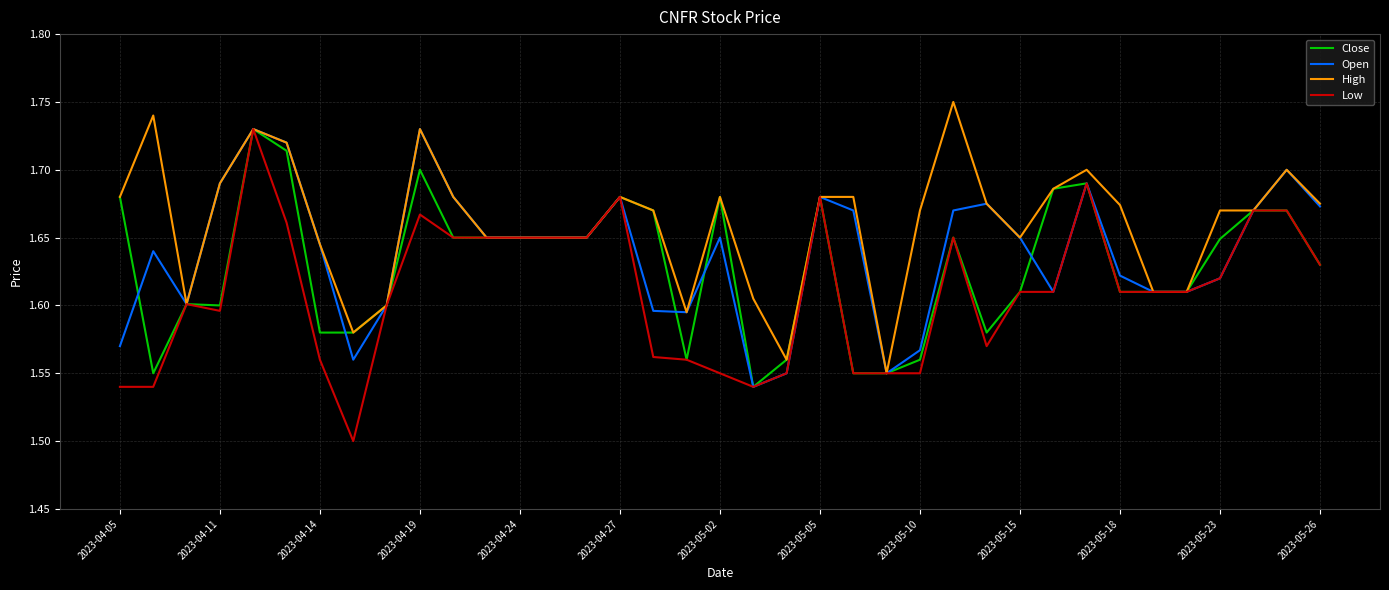

Which series has the largest range (max minus min)?

Low